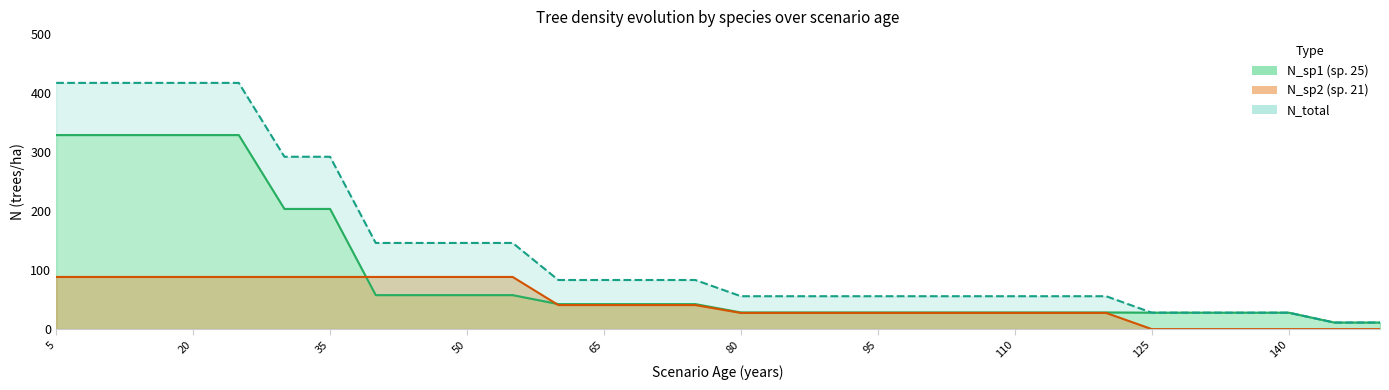

Reading left to right, list all the values displayed in this chart.

N_sp1: 328.9	328.9	328.9	328.9	328.9	203.7	203.7	57.6	57.6	57.6	57.6	42.4	42.4	42.4	42.4	28.3	28.3	28.3	28.3	28.3	28.3	28.3	28.3	28.3	27.9	27.9	27.9	27.9	11.2	11.2
N_sp2: 88.4	88.4	88.4	88.4	88.4	88.4	88.4	88.4	88.4	88.4	88.4	40.8	40.8	40.8	40.8	27.5	27.5	27.5	27.5	27.5	27.5	27.5	27.5	27.5	0.0	0.0	0.0	0.0	0.0	0.0
N_total: 417.3	417.3	417.3	417.3	417.3	292.1	292.1	146.1	146.1	146.1	146.1	83.3	83.3	83.3	83.3	55.8	55.8	55.8	55.8	55.8	55.8	55.8	55.8	55.8	27.9	27.9	27.9	27.9	11.2	11.2